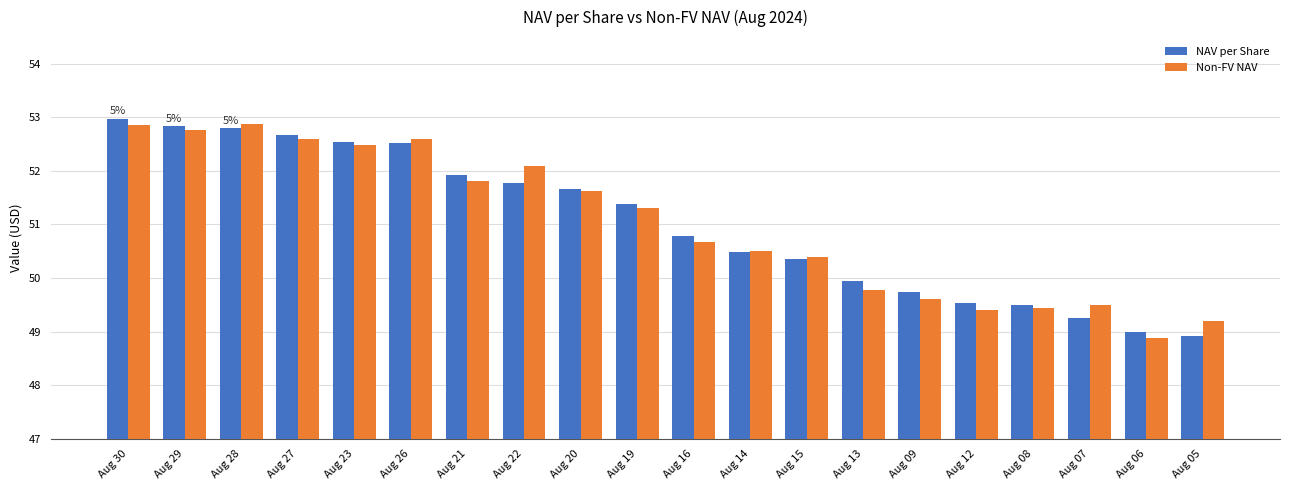

How many groups of bars are there?

20